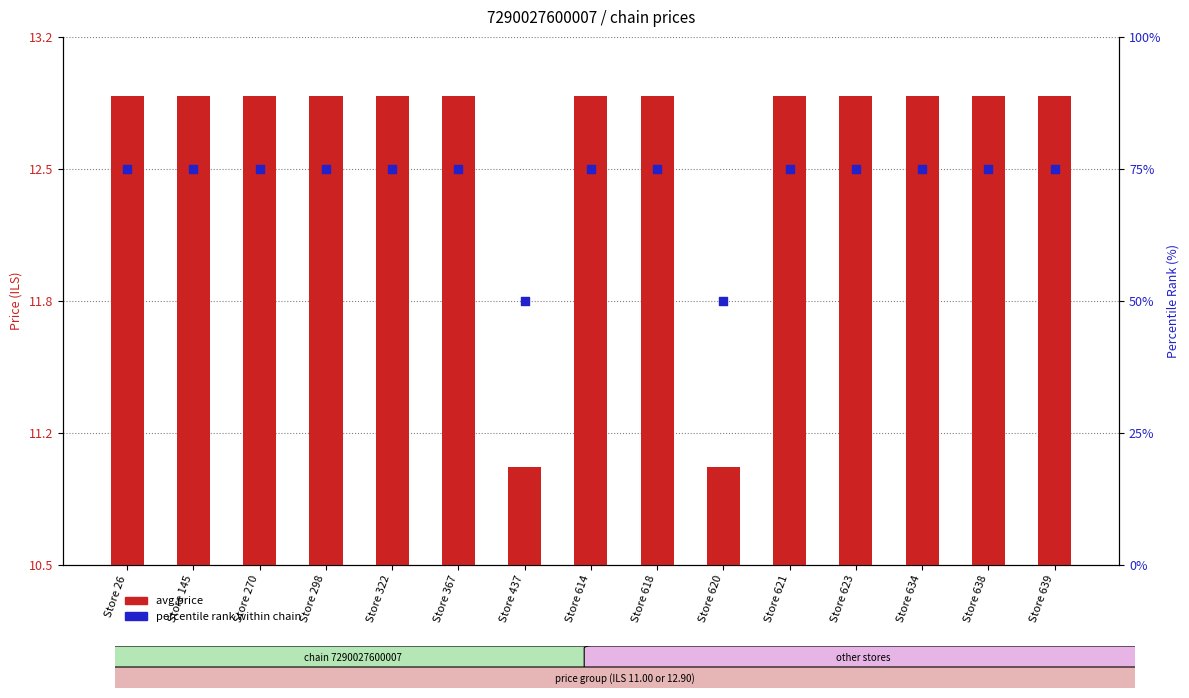

Which series has the largest total across all categories?

percentile rank within chain